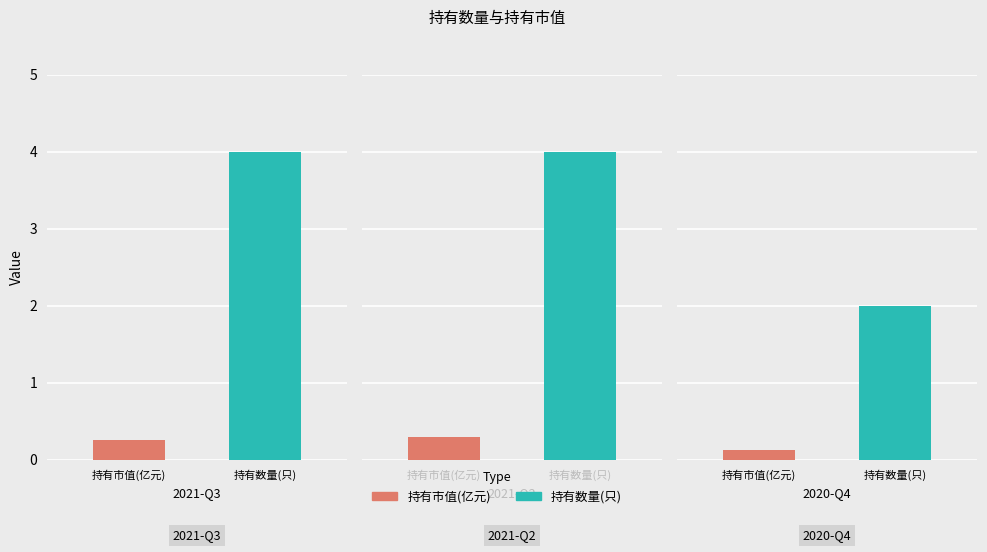

Rank the categories by 持有数量(只) value from highest to lowest.

2021-Q3, 2021-Q2, 2020-Q4